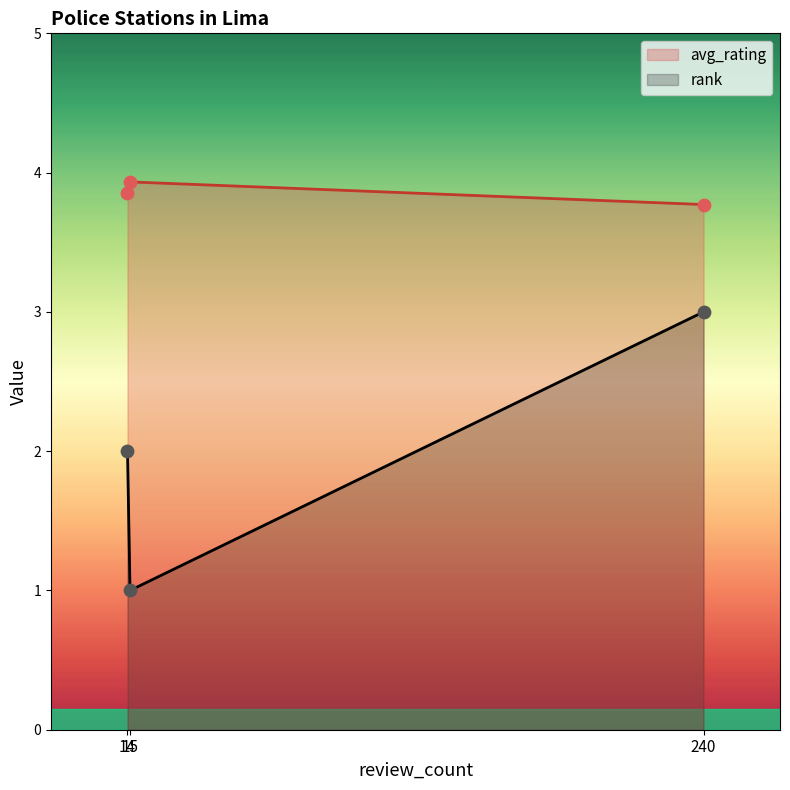

Which series contains the highest Y value?

avg_rating